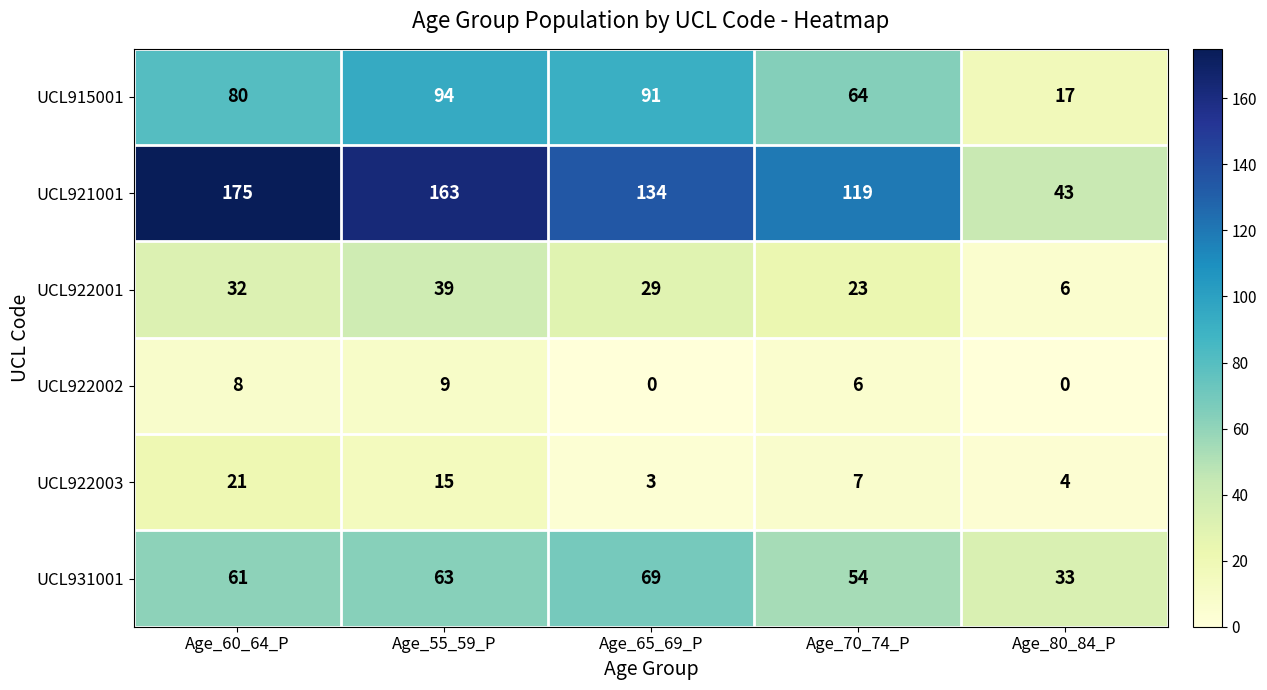

Where does the UCL922001 series first go above 29?

Age_60_64_P